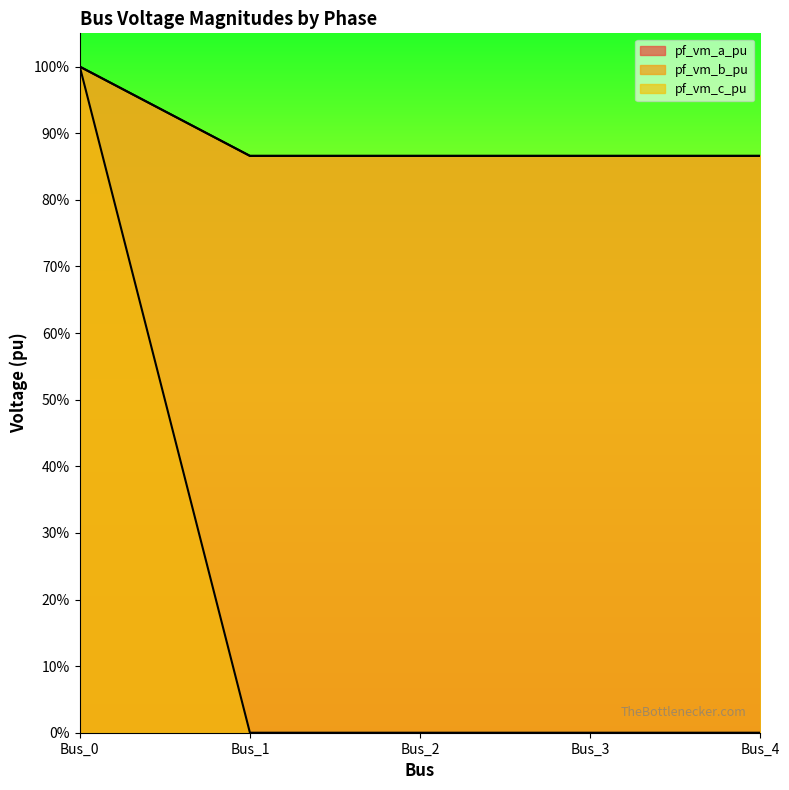

At which label does pf_vm_a_pu reach its peak?

Bus_0